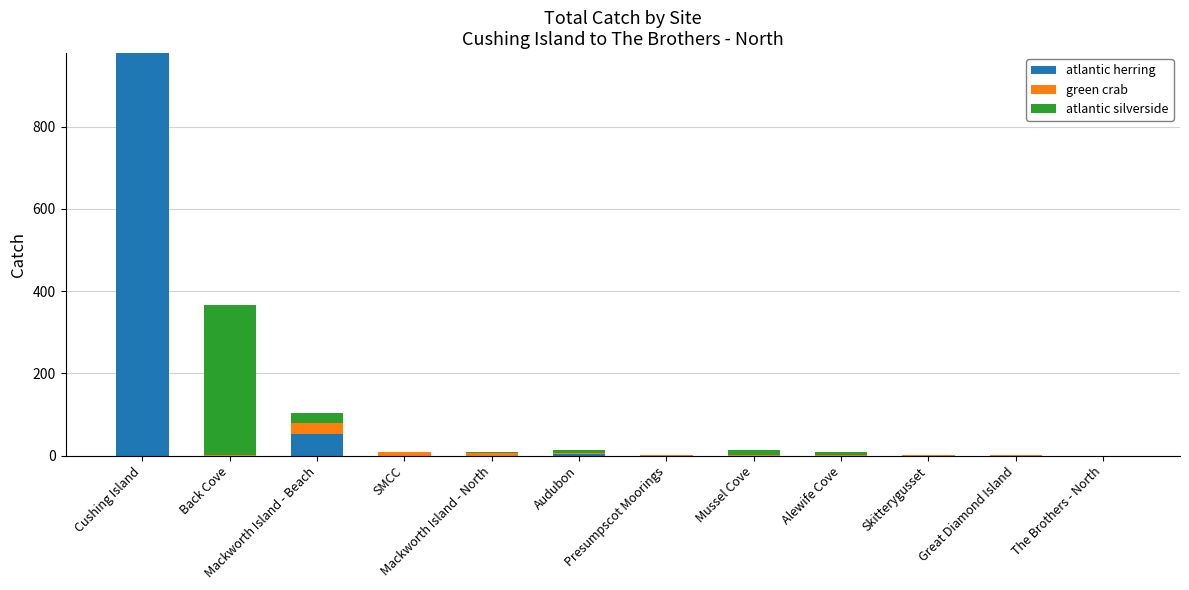

Count the number of data series in this chart.

3